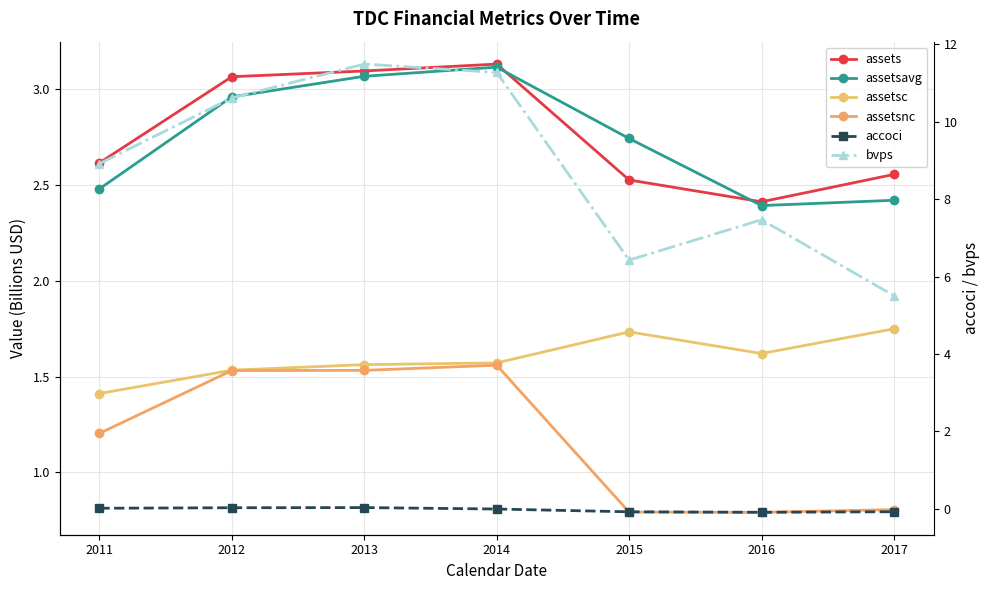

What is the value of the assetsc point at the 6th from the left?

1.6